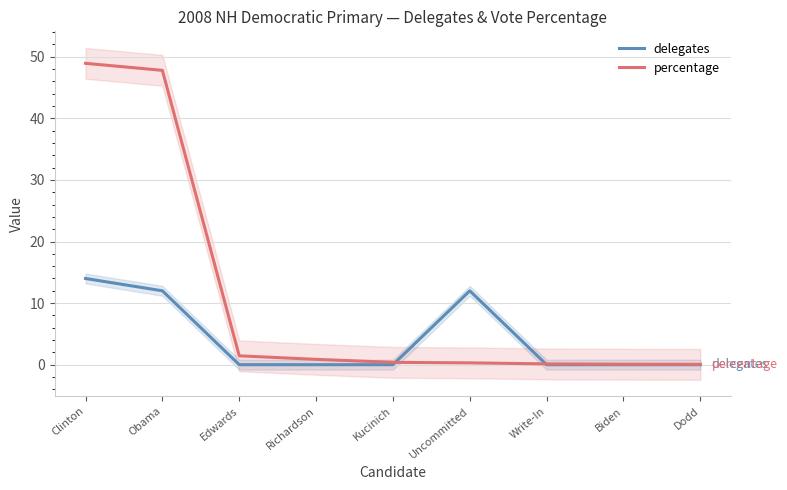

Does the chart have visible grid lines?

Yes